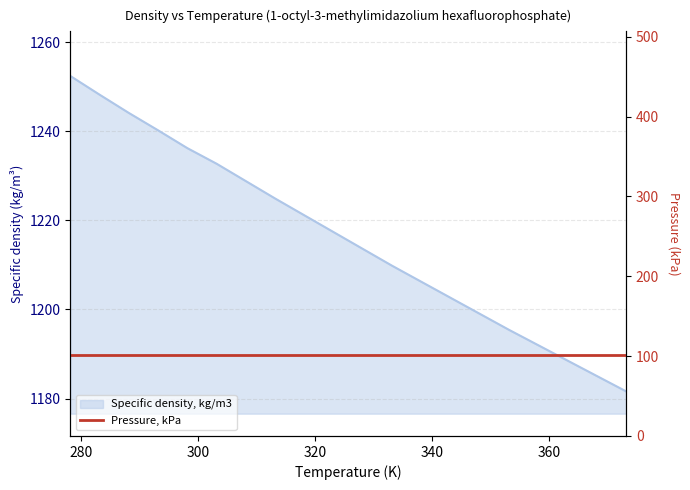

What value does the data have at 353.15?

1195.4